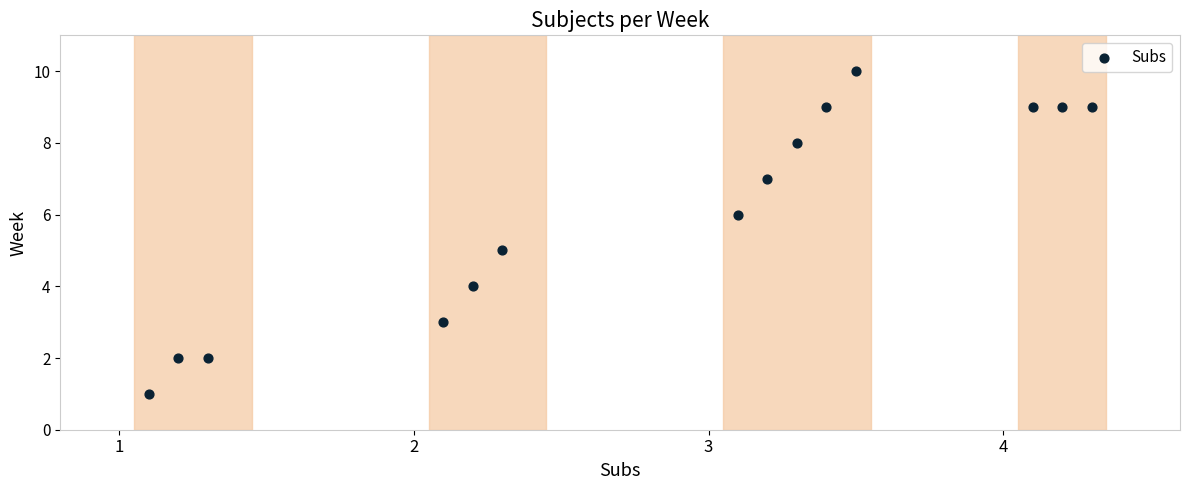

How many points are shown in the scatter plot?

14